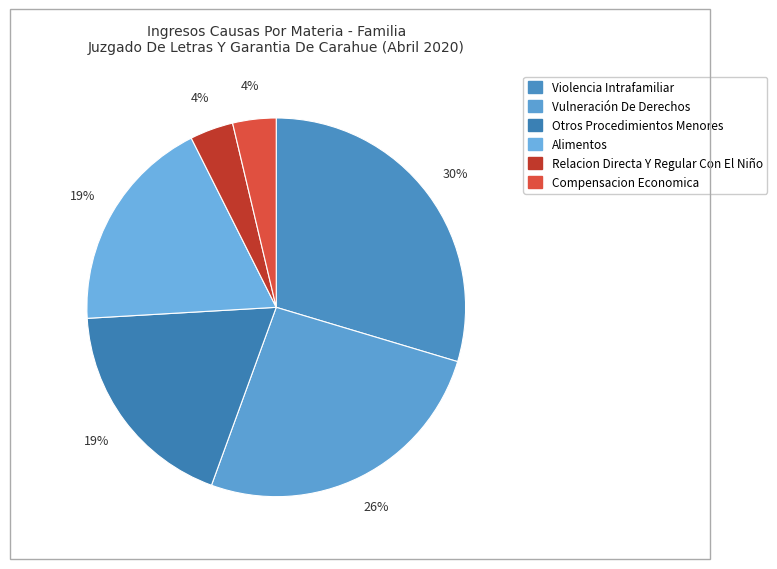

True or false: Compensacion Economica accounts for 17% of the total.

False